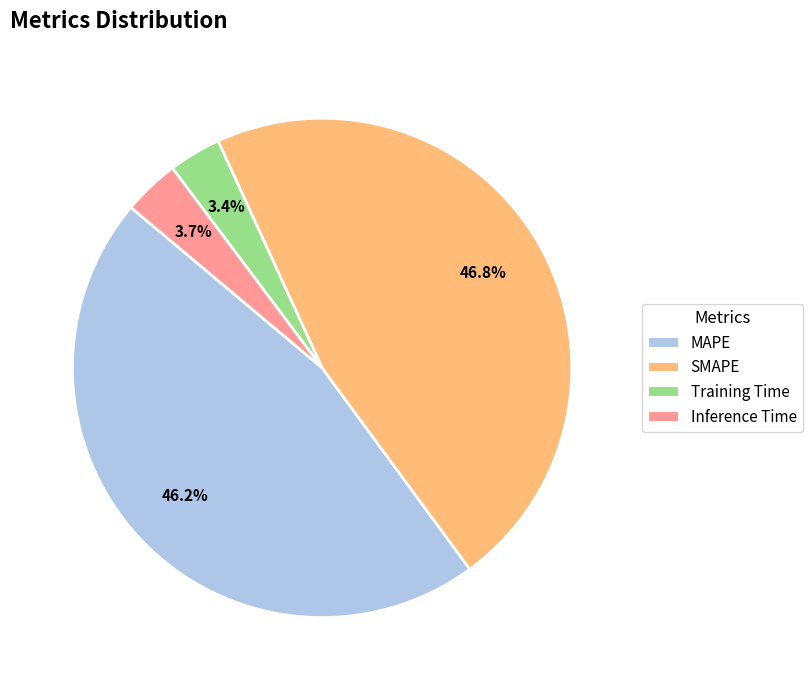

Which slice is the largest?

SMAPE